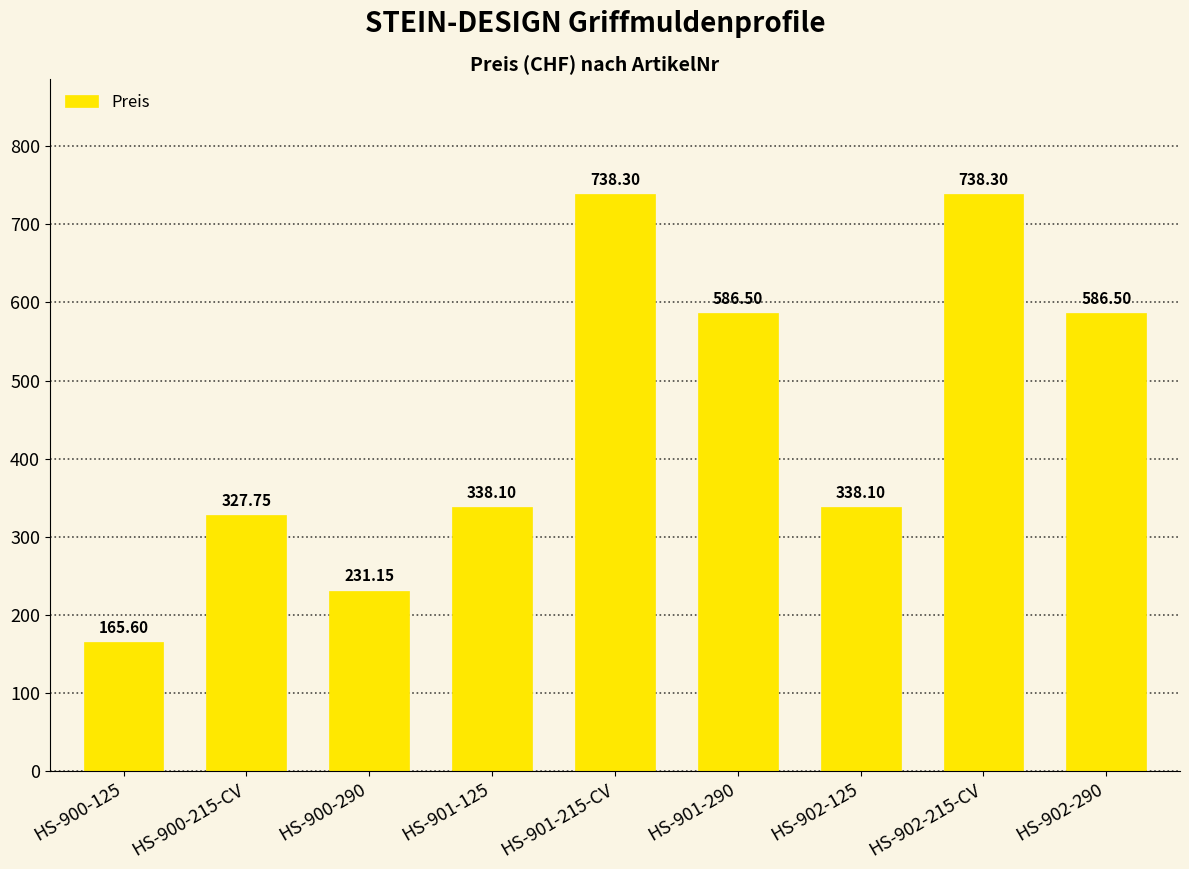

The value at HS-902-215-CV is 498.8. True or false?

False